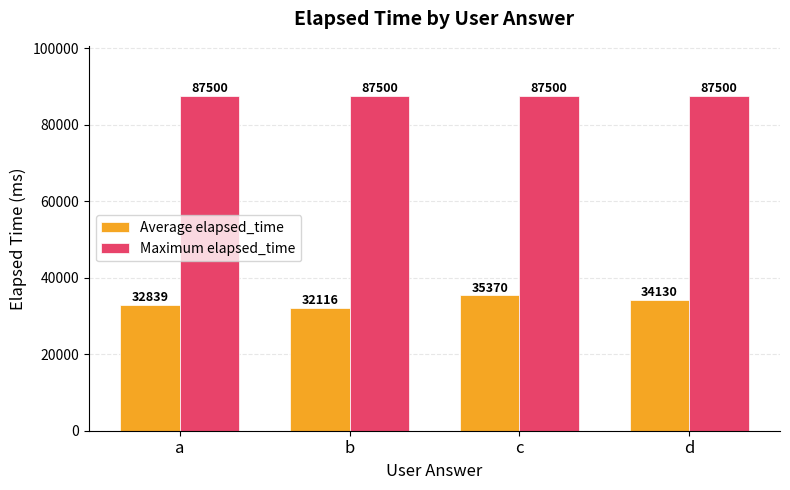

What is the lowest value of the Maximum elapsed_time series?

87500.0